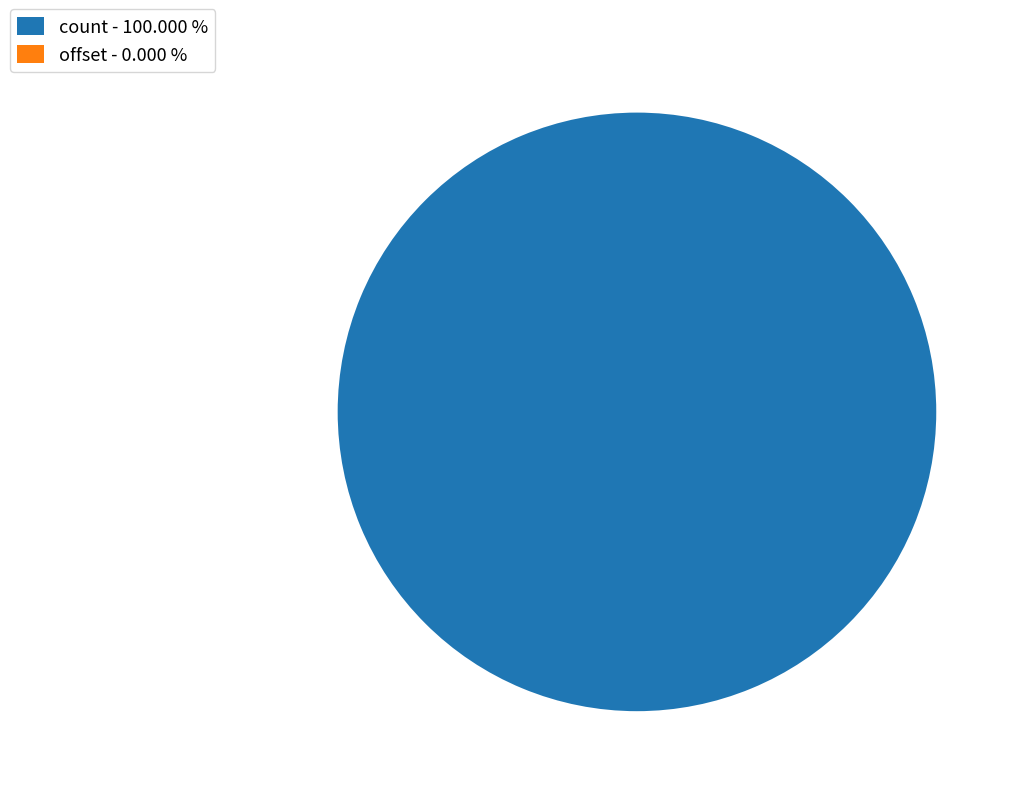

What is the largest slice in the pie chart?

count